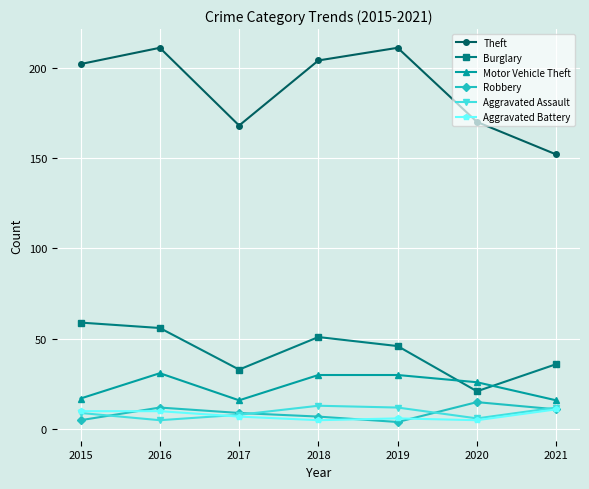

At which label does Theft reach its minimum?

2021